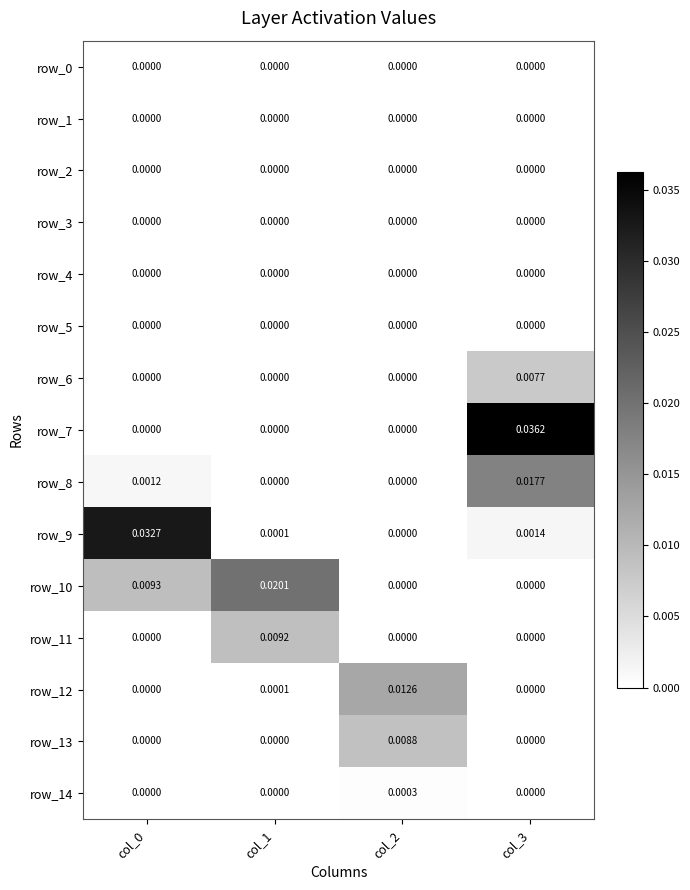

Is the value of row_8 at col_0 greater than the value of row_13 at col_1?

Yes